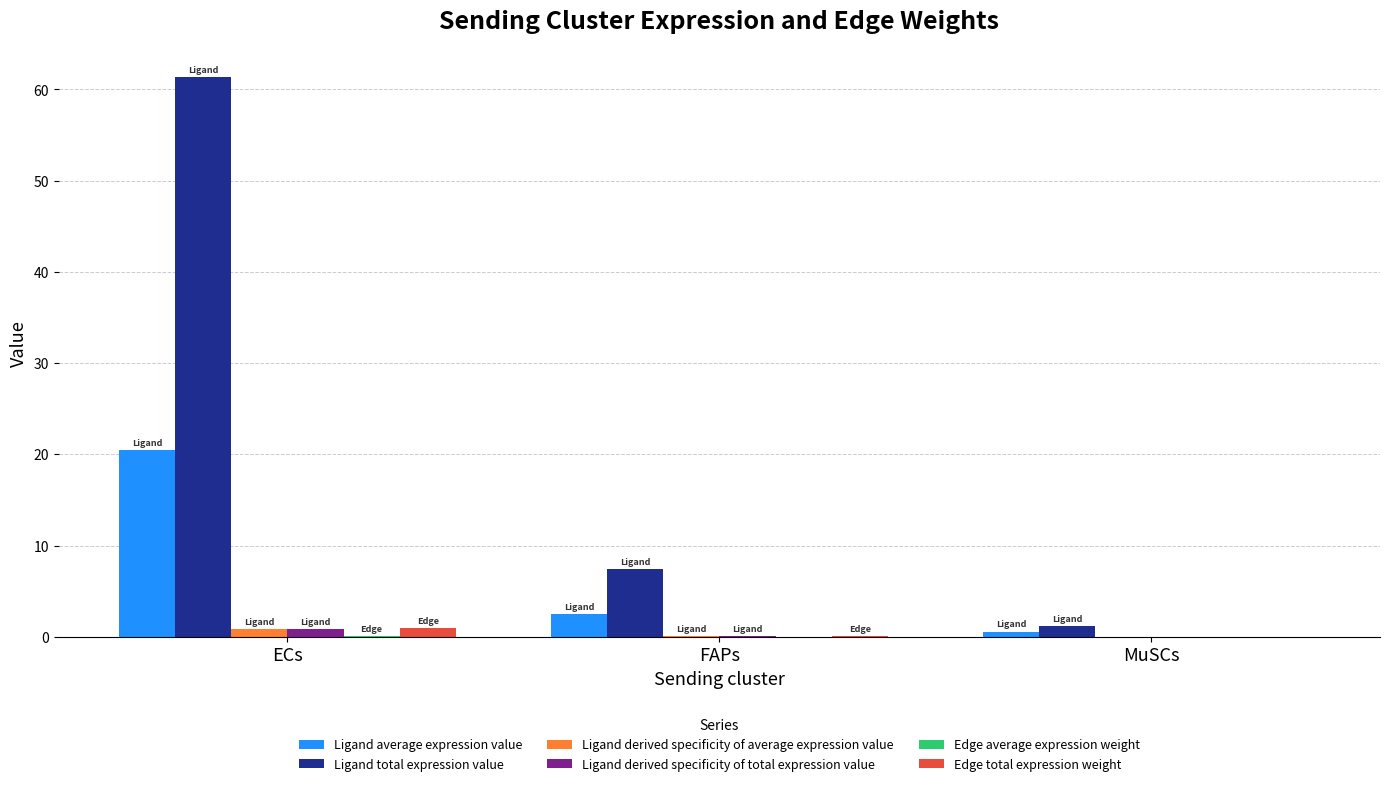

At which category is the sum across all series the highest?

ECs